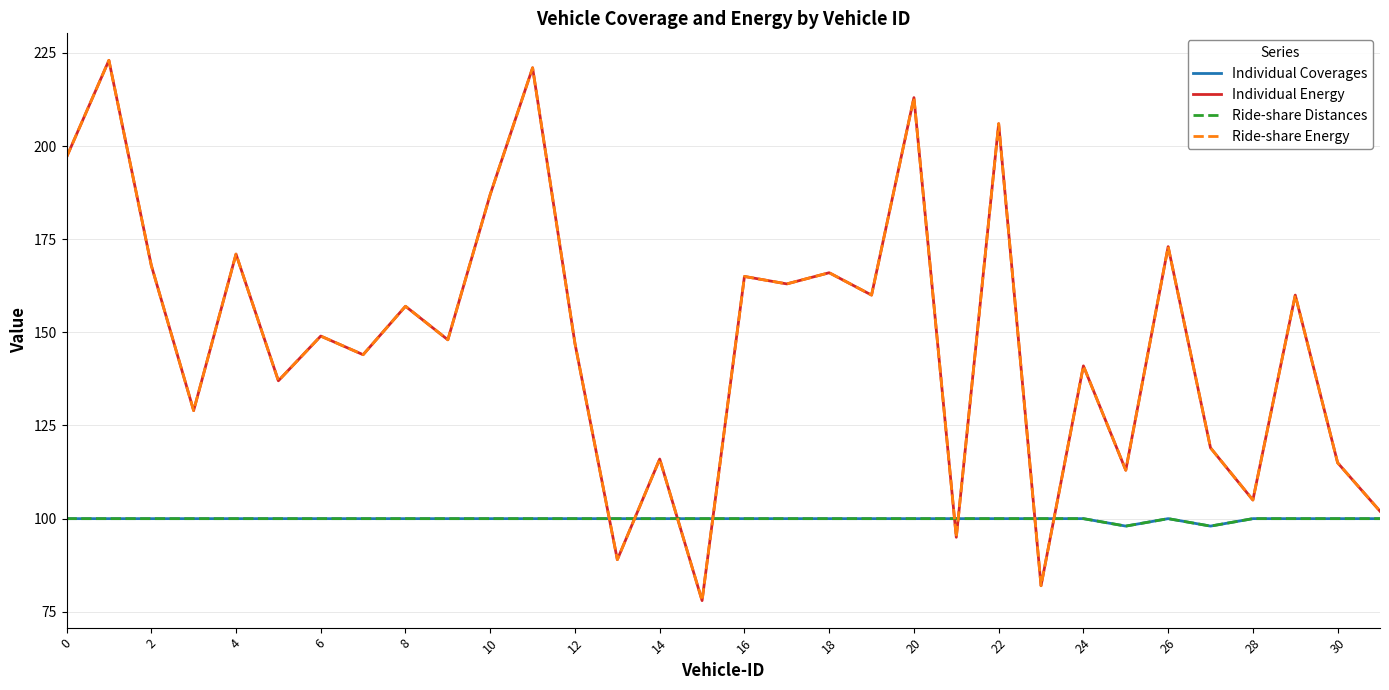

Does the chart display data point markers on the line(s)?

No